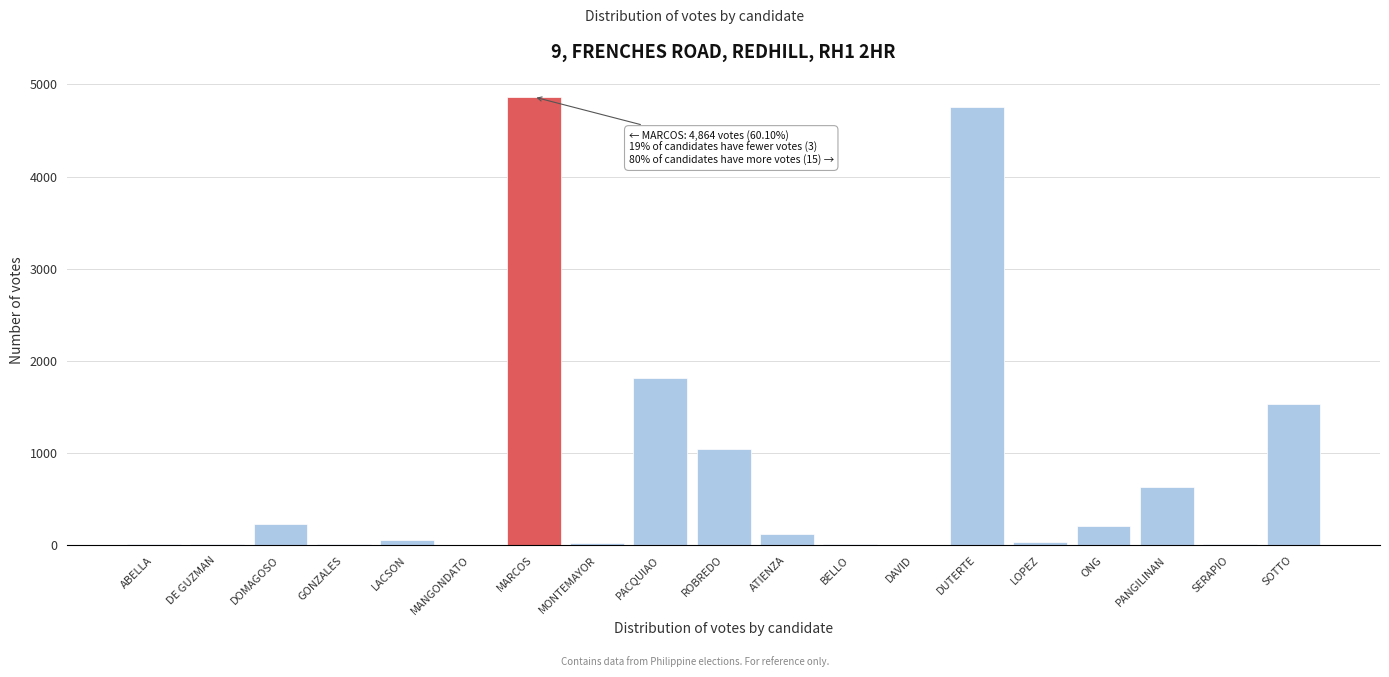

The value at SOTTO is 792. True or false?

False